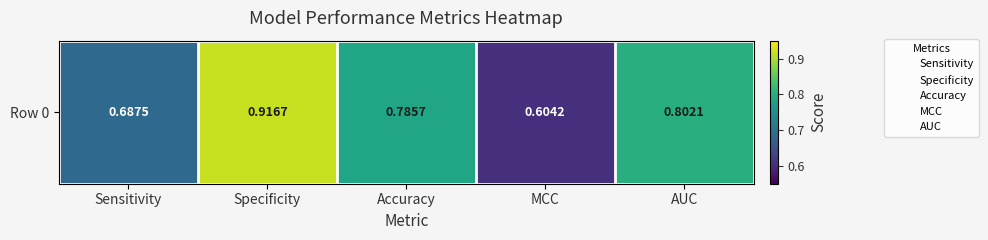

How many values are between 0 and 1?

5